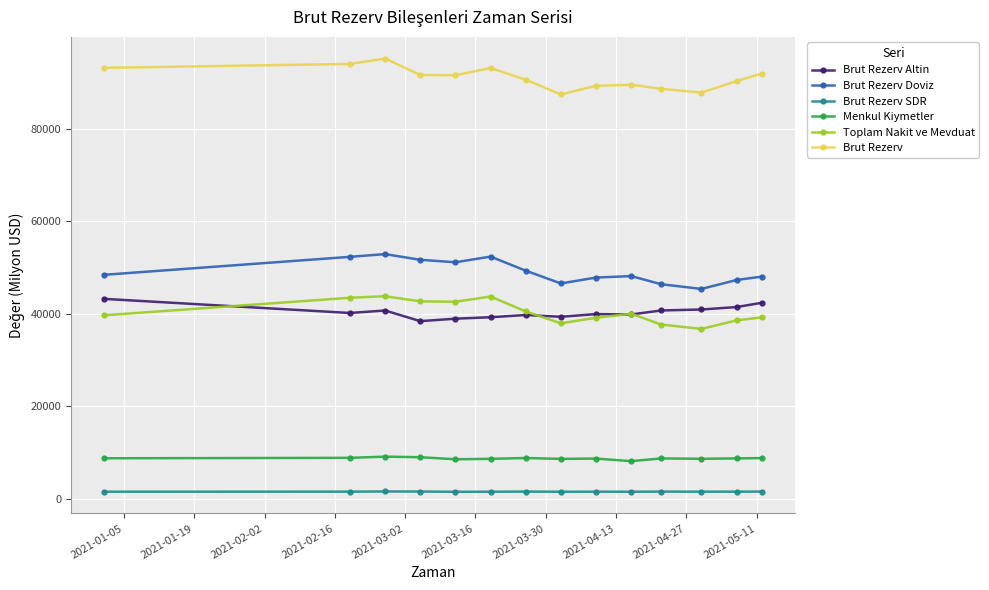

In Toplam Nakit ve Mevduat, how many points are higher than both neighbors (excluding endpoints)?

3